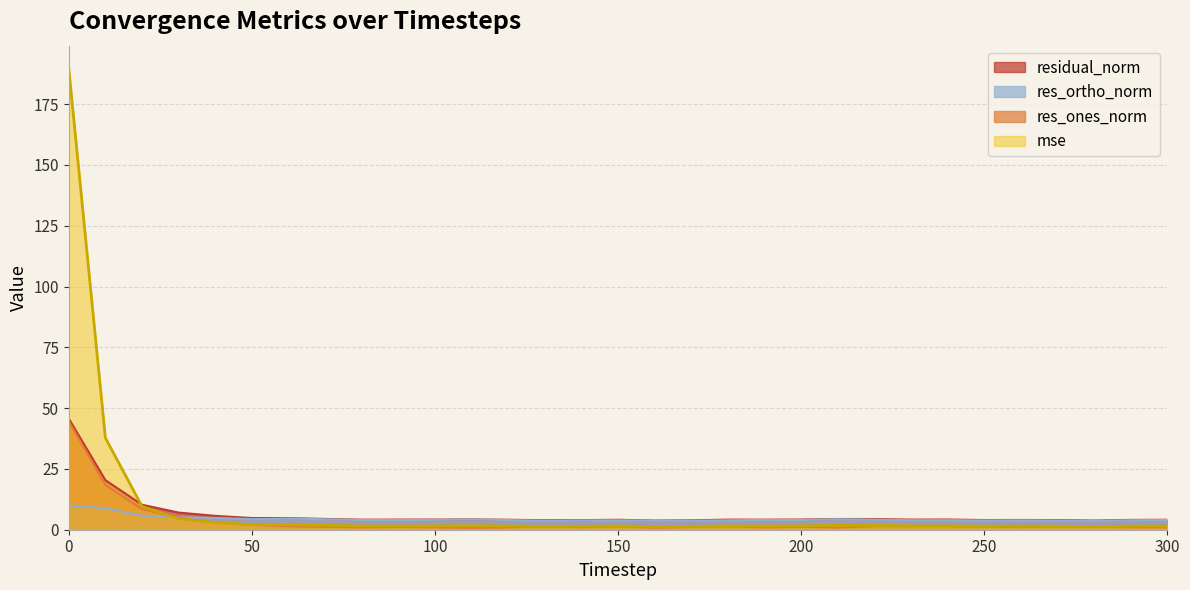

What is the minimum value for res_ones_norm?

0.7